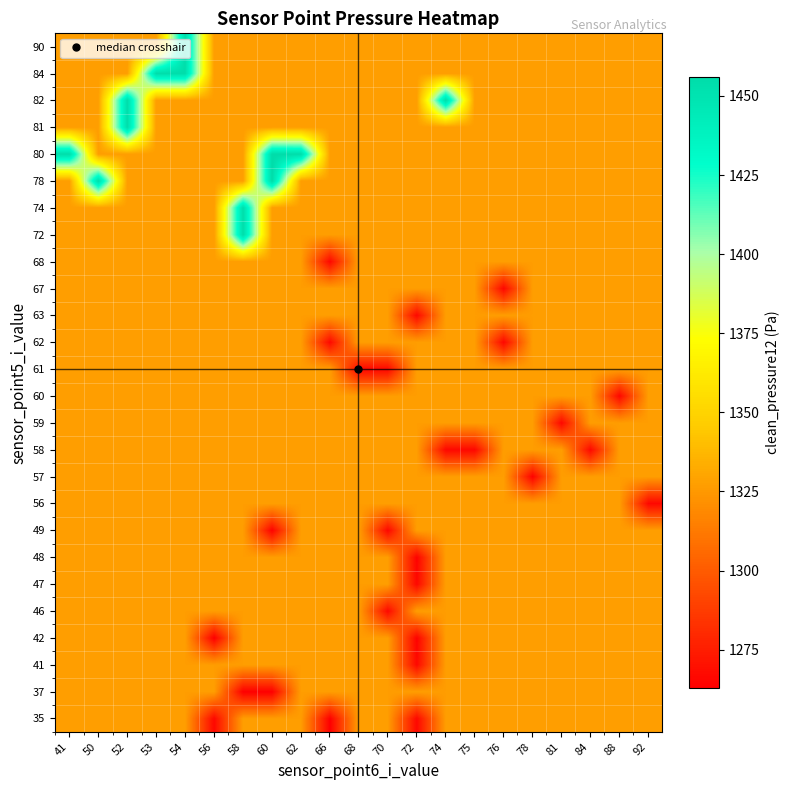

Which category has the highest value across all series?

60